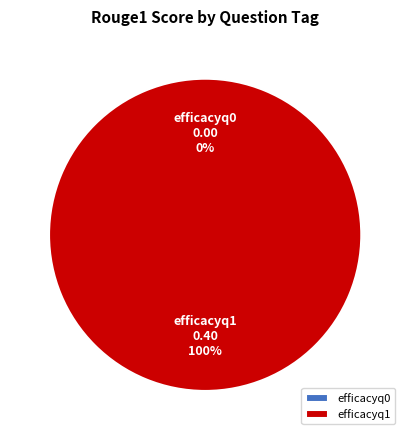

Rank the categories by value from highest to lowest.

efficacyq1, efficacyq0